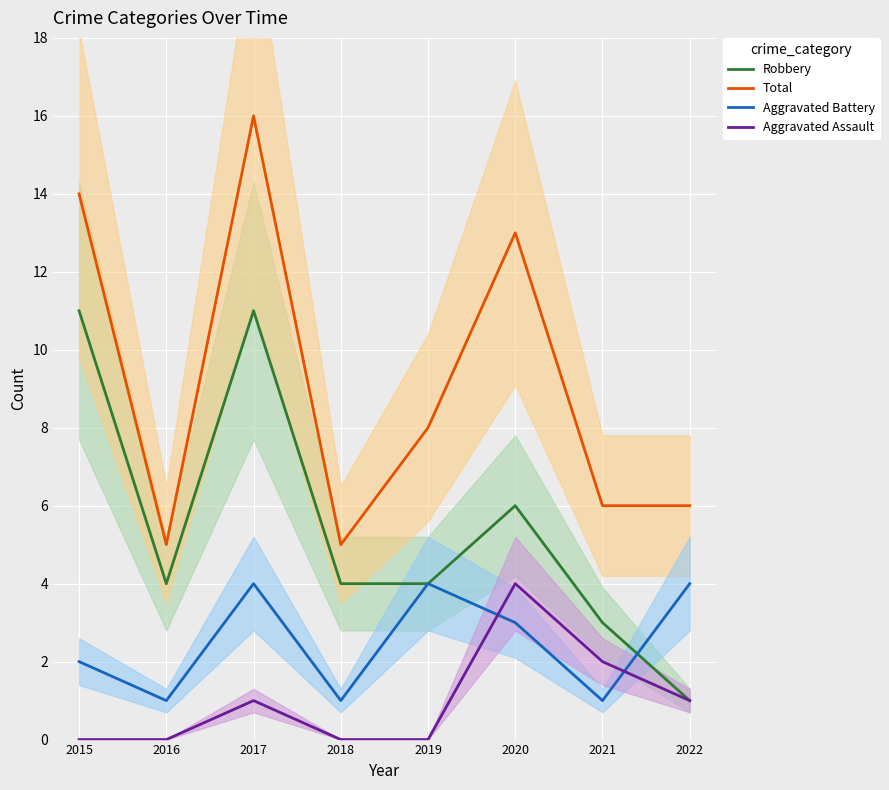

What is the average value of the Aggravated Battery series?

2